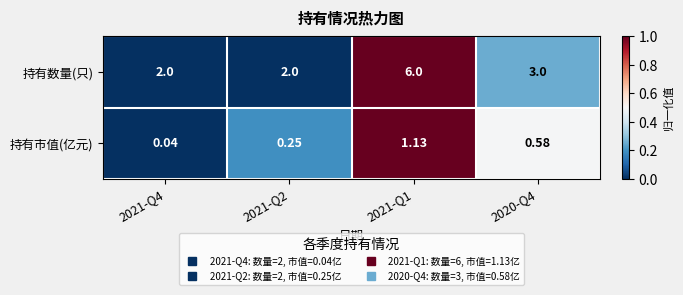

Which series has the widest spread of values?

持有数量(只)